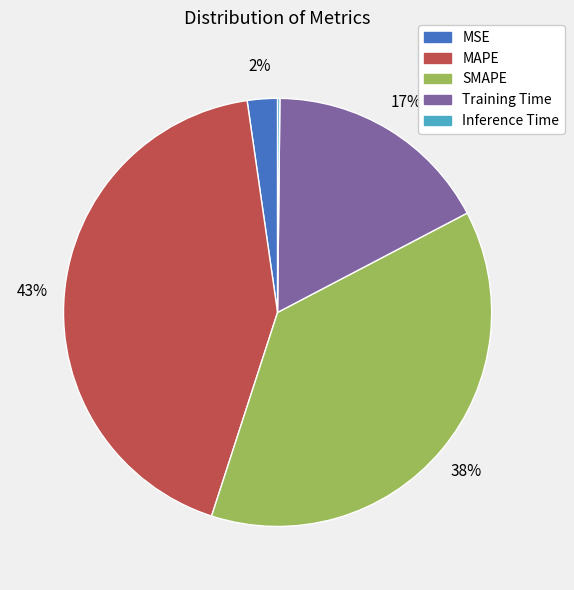

Is it true that Training Time is 17% of the pie?

True